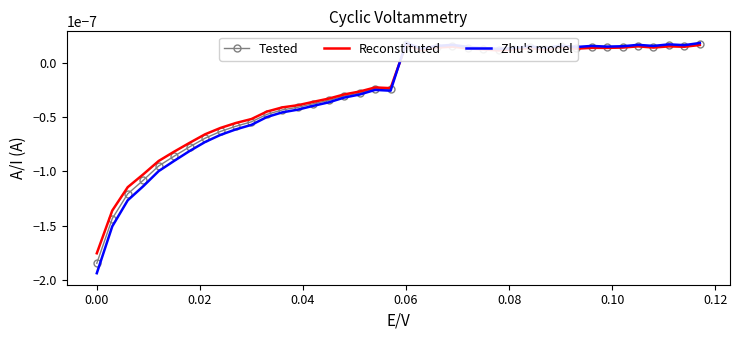

In Reconstituted, how many points are higher than both neighbors (excluding endpoints)?

8